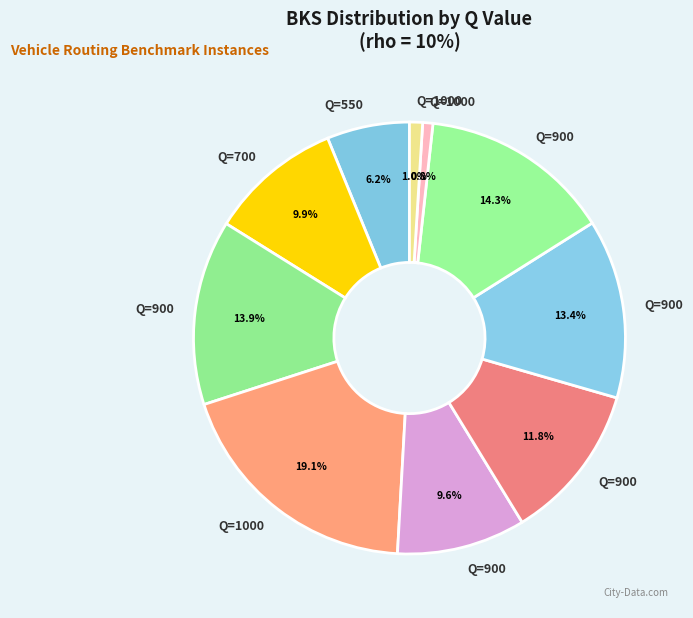

How many segments does this pie chart have?

10